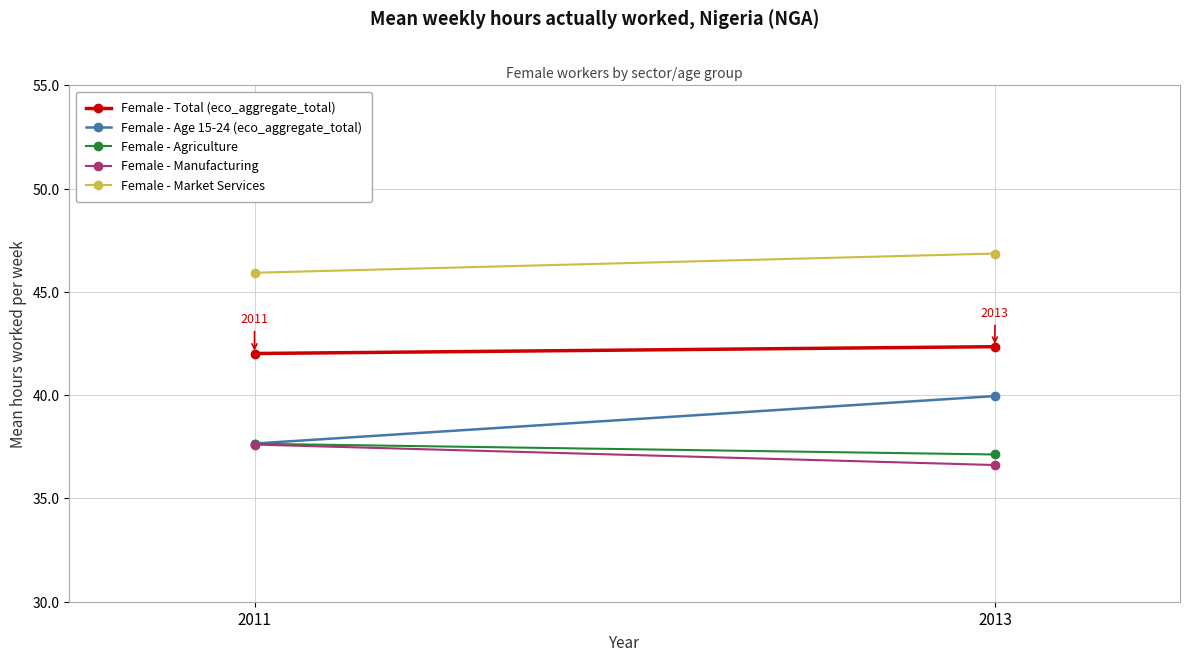

At which label does Female - Agriculture reach its peak?

2011